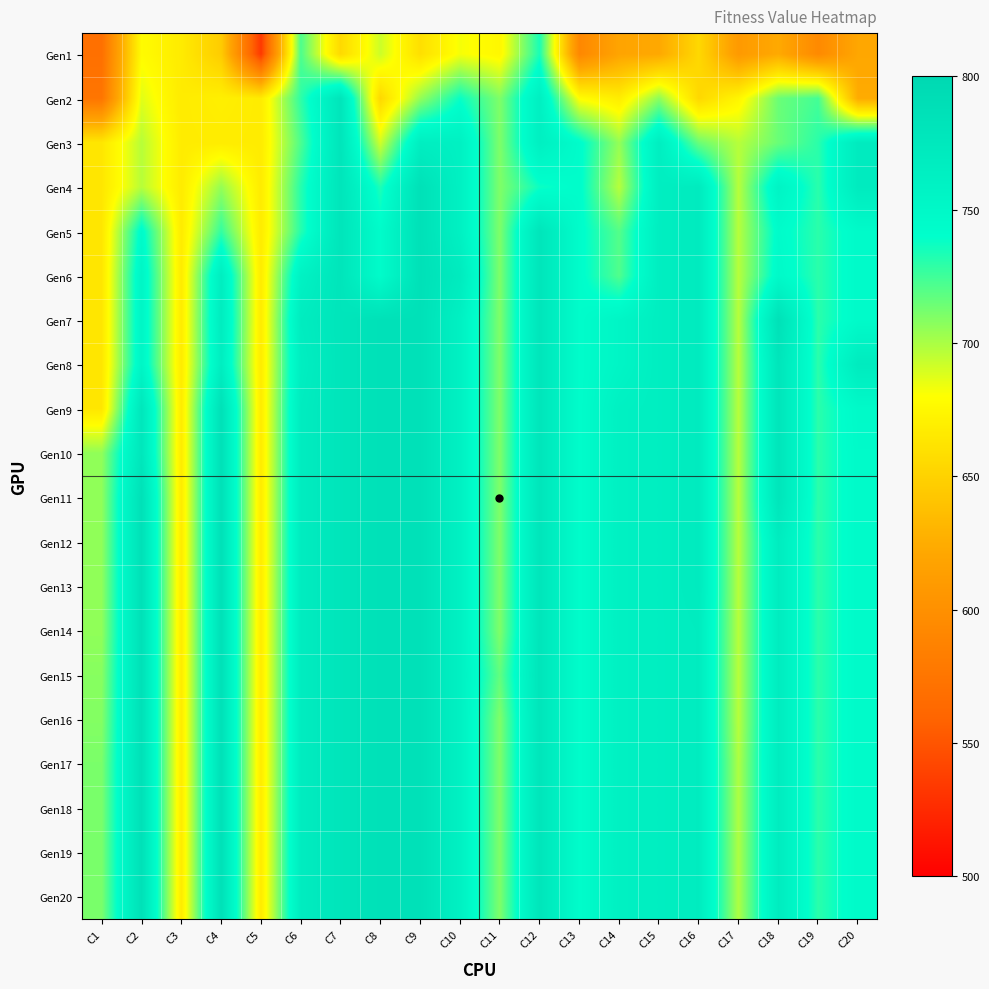

At which category does the chart reach its minimum across all series?

C5